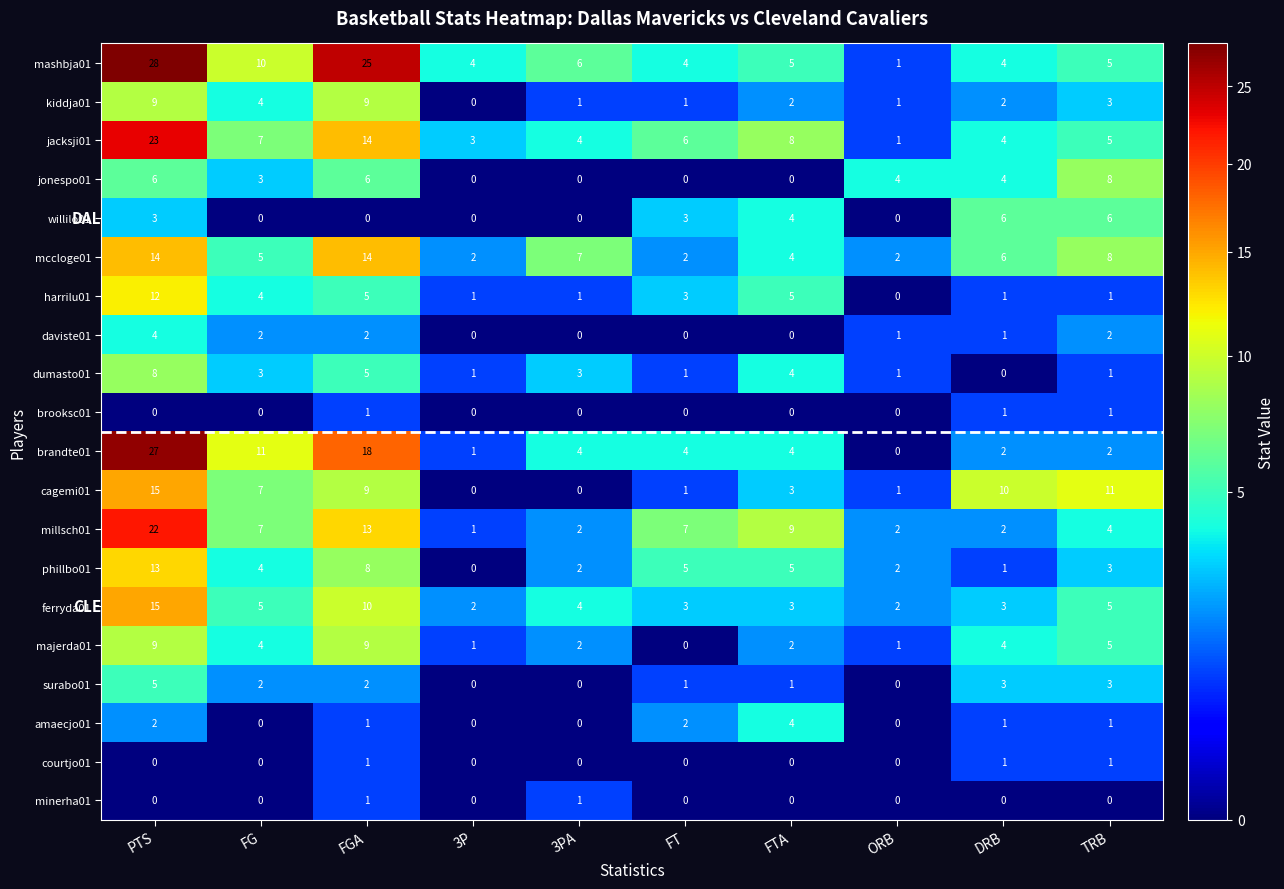

At how many categories does at least one series exceed 3?

10